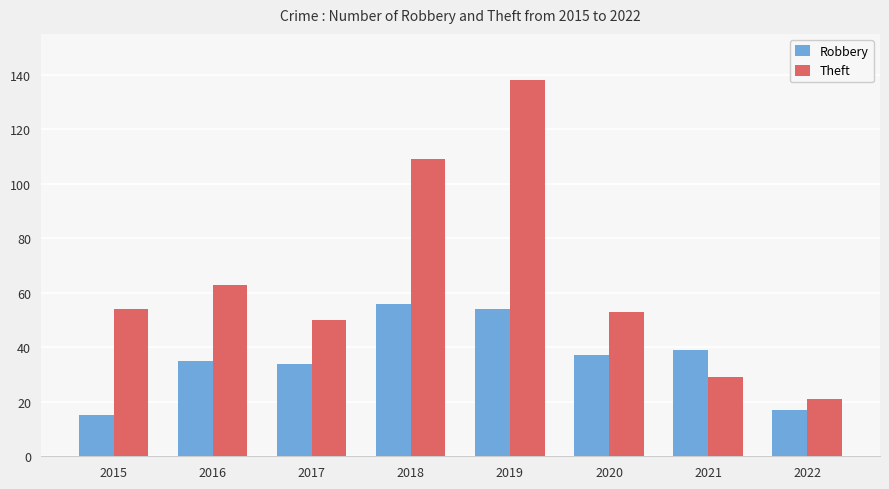

Which series has the widest spread of values?

Theft